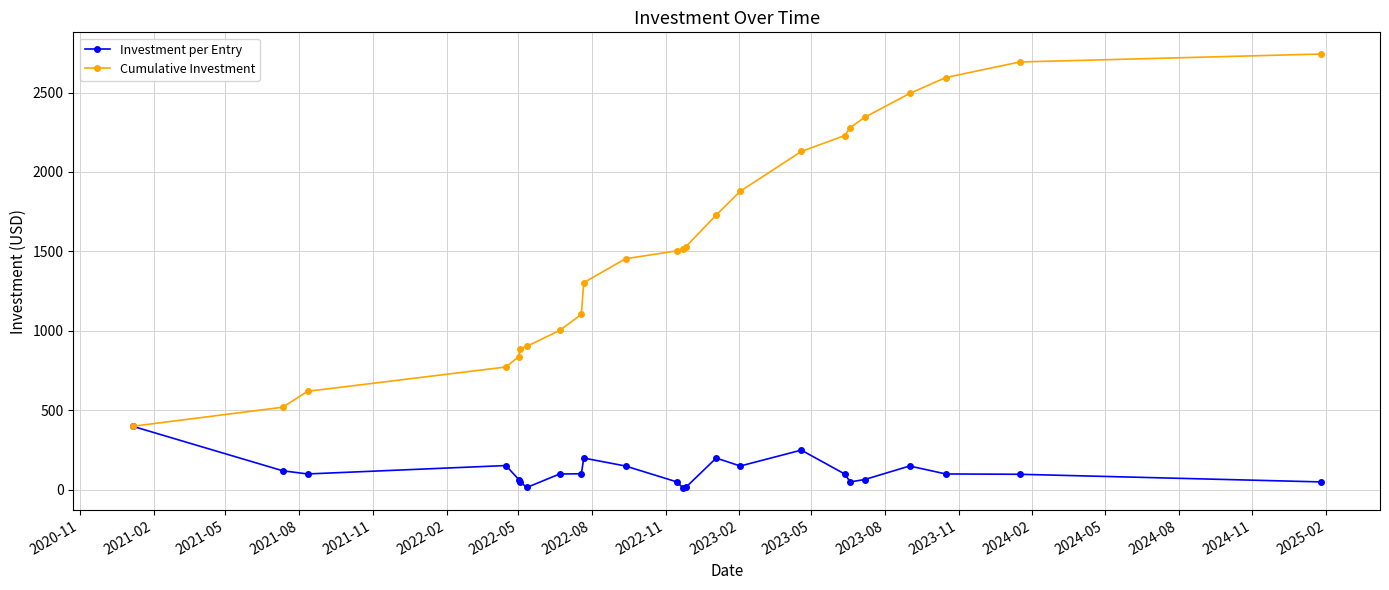

What is the maximum value for Cumulative Investment?

2742